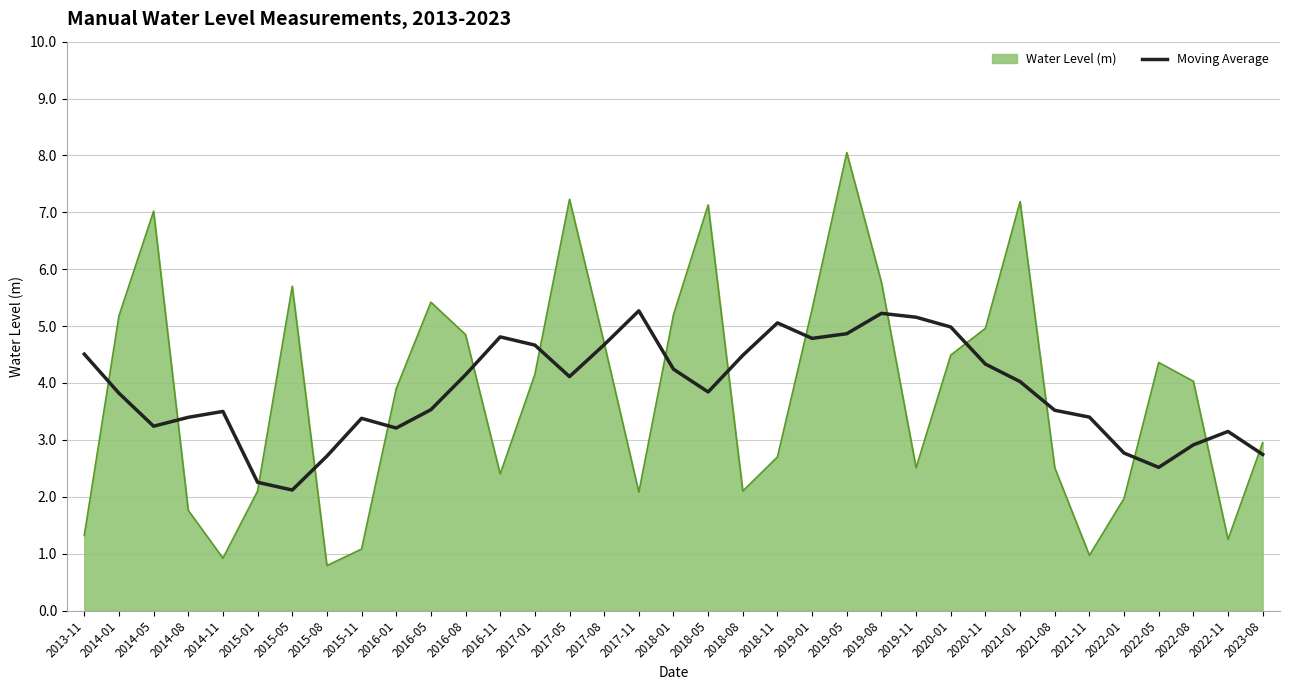

What is the spread (max minus min) of values at 2022-11?

1.9